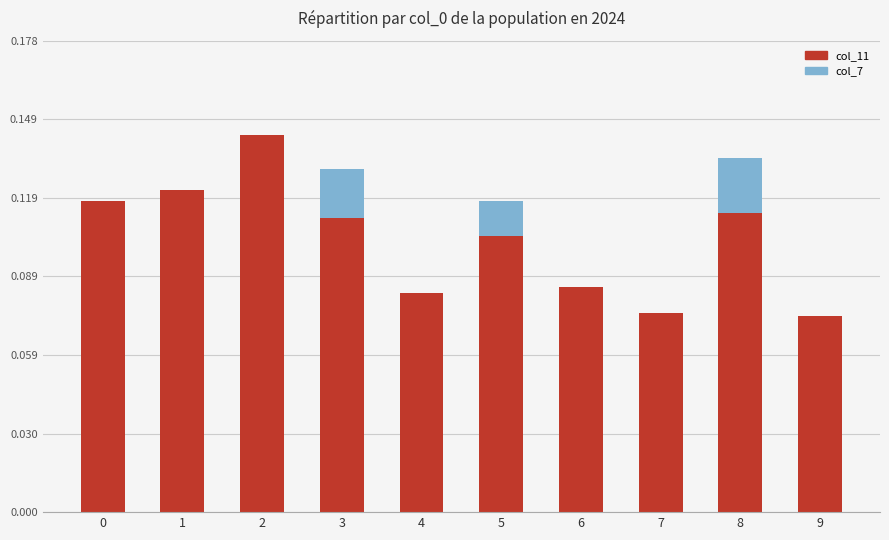

What is the sum of all col_11 values?

1.0